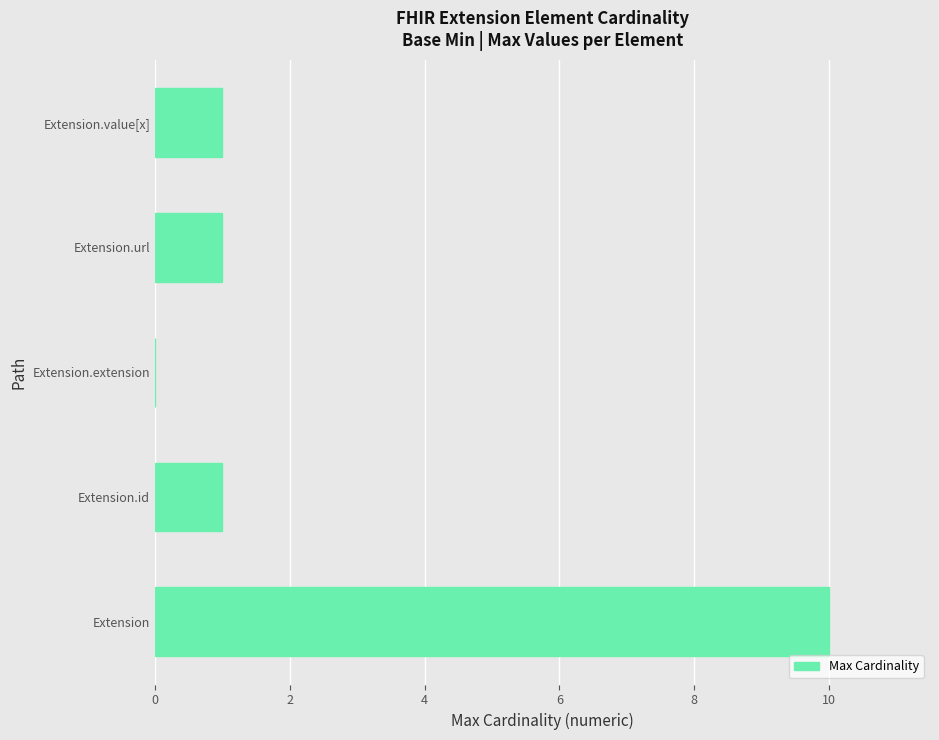

What is the sum of all values?

13